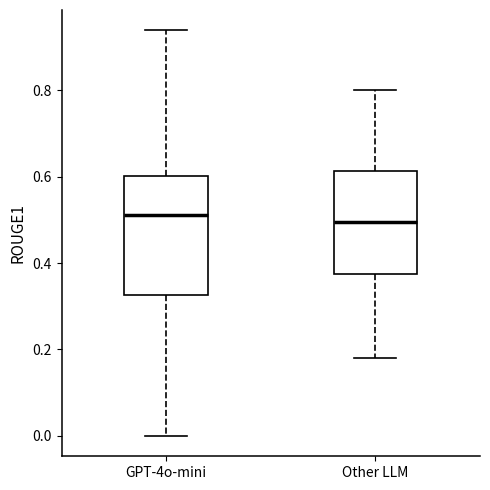

Which box is the tallest, from its lower edge to its upper edge?

GPT-4o-mini